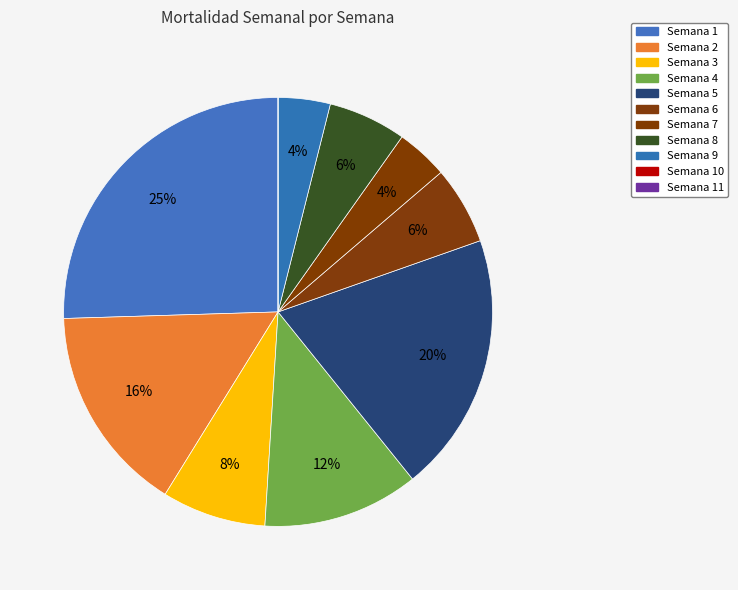

What percentage is the Semana 9 slice, to the nearest percent?

4%